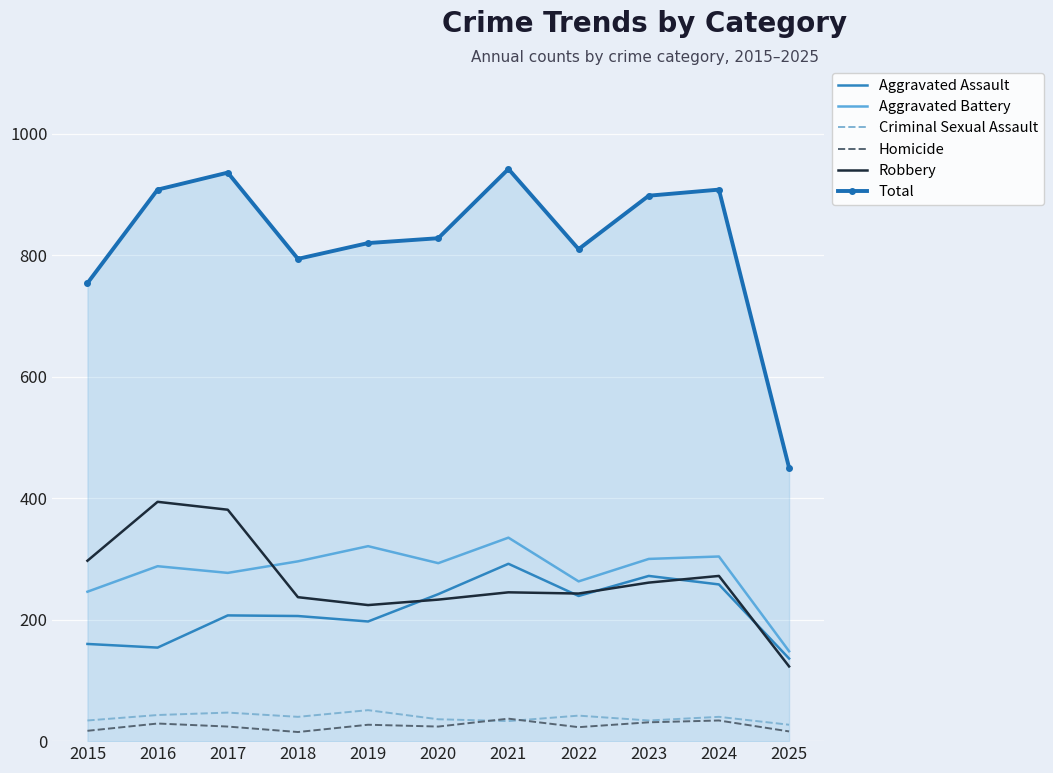

True or false: Robbery and Homicide intersect in this chart.

False